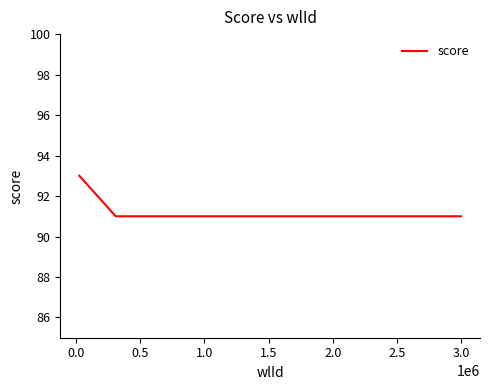

What is the smallest value displayed?

91